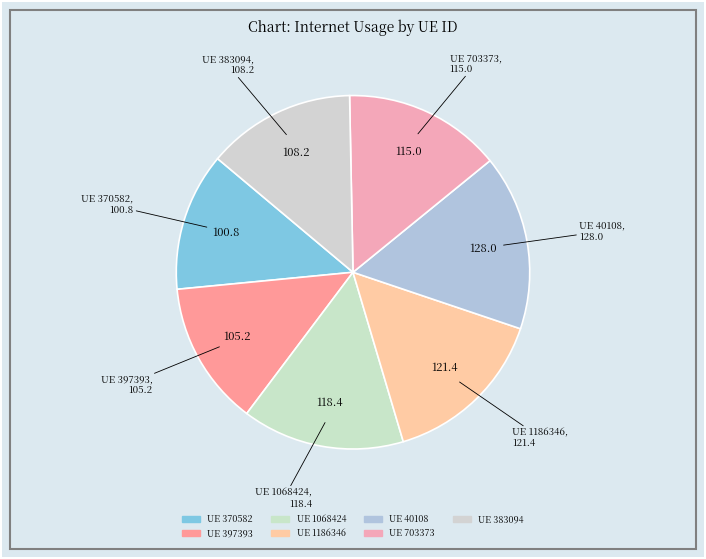

Which slice is the smallest?

370582